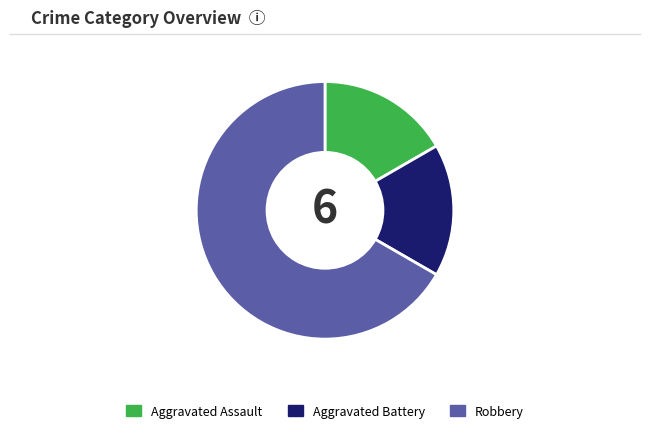

True or false: Aggravated Battery accounts for 25% of the total.

False